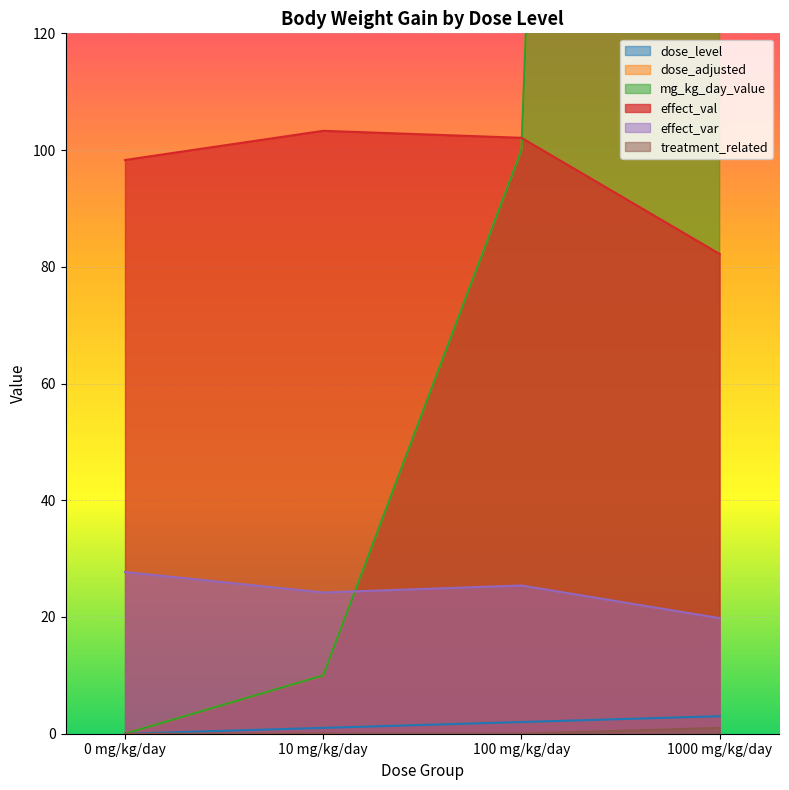

Which label corresponds to the largest value in the chart?

1000 mg/kg/day